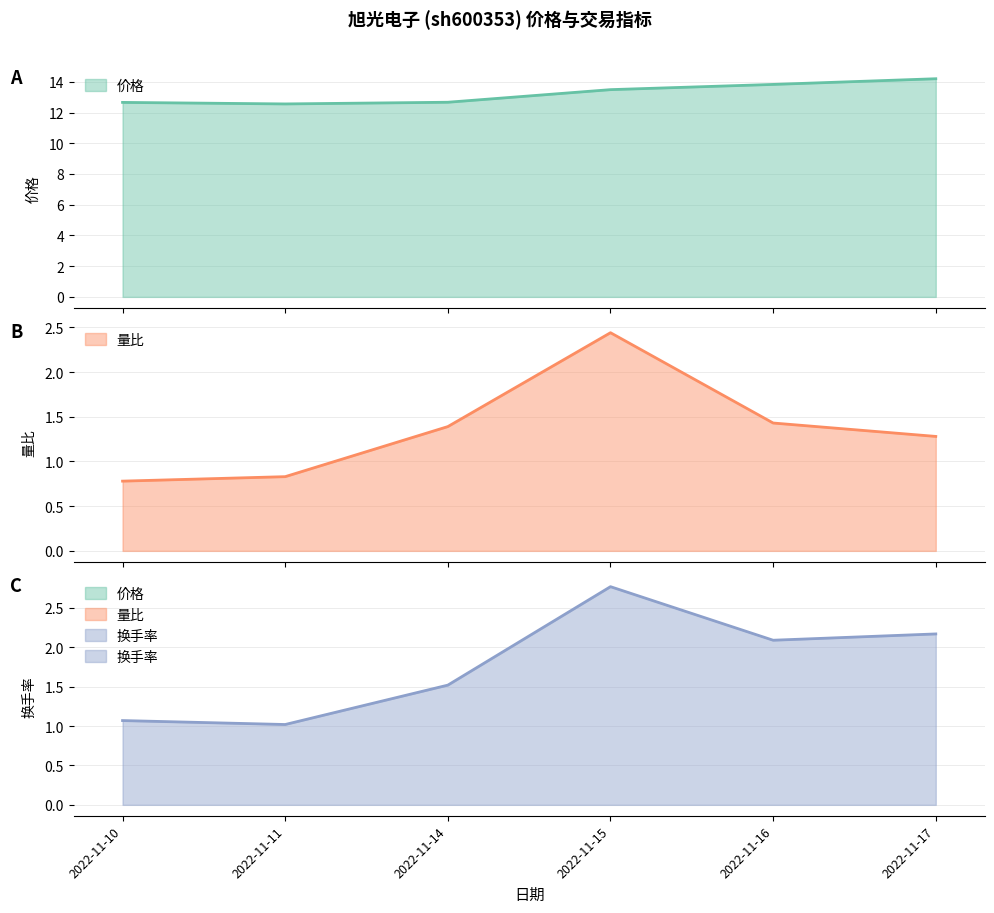

The 换手率 series shows 0.4 at 2022-11-11. True or false?

False